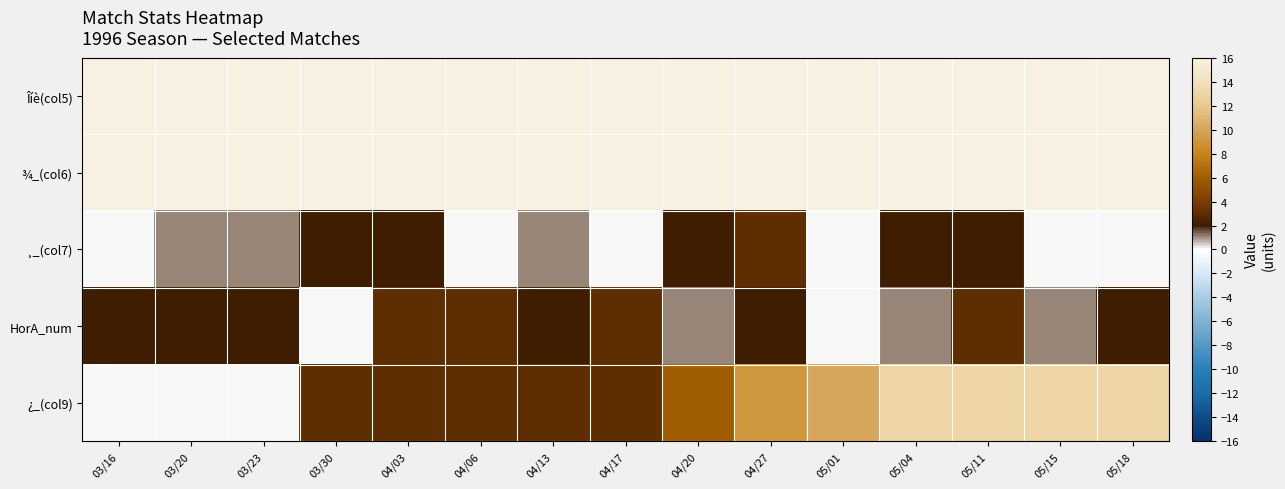

Rank the series at 03/16 from lowest to highest value.

¸_(col7), ¿_(col9), HorA_num, Îíè(col5), ¾_(col6)